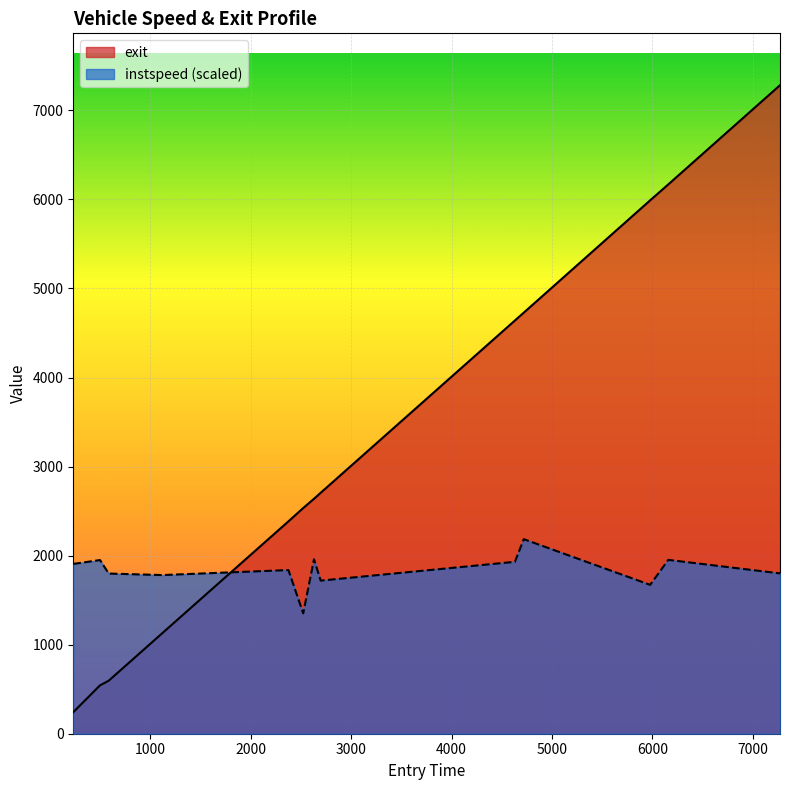

Reading left to right, transcribe all the data shown in this chart.

instspeed: 231.59580112606602=1906.9	497.74335419293743=1950.3	584.5611869074118=1798.6	1119.298224337262=1781.7	2374.7161878080456=1837.9	2522.1914250254777=1352.1	2629.63006064021=1958.9	2696.2322098786167=1719.4	4631.363254956105=1930.6	4719.393410089857=2184.8	5978.411824852268=1672.0	6158.829854627606=1952.3	7272.050374097414=1800.6
exit: 231.59580112606602=241.9	497.74335419293743=543.1	584.5611869074118=595.4	1119.298224337262=1130.0	2374.7161878080456=2384.7	2522.1914250254777=2534.3	2629.63006064021=2638.4	2696.2322098786167=2705.7	4631.363254956105=4640.8	4719.393410089857=4728.8	5978.411824852268=5990.0	6158.829854627606=6168.5	7272.050374097414=7282.7